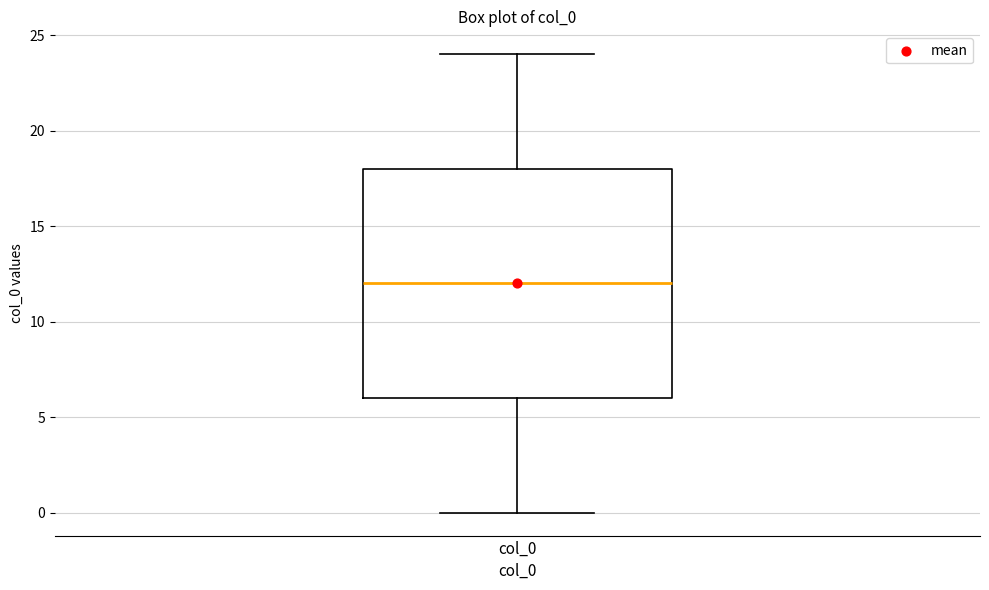

Read this box plot against the y-axis: the position of the median line, the range covered by the box, and the ends of both whiskers. The values are not printed on the chart, so give them approximately, as read against the axis.

median 12, box 6 to 18, whiskers 0 to 24